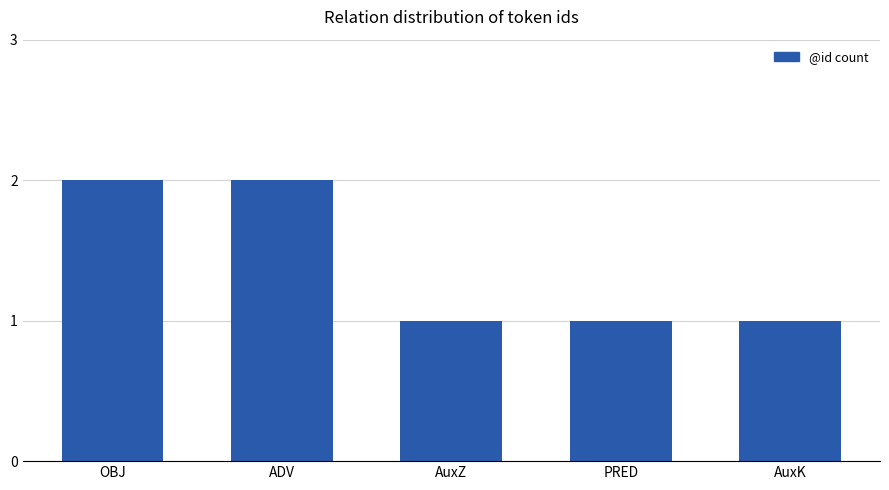

What is the label of the 4th bar from the left?

PRED